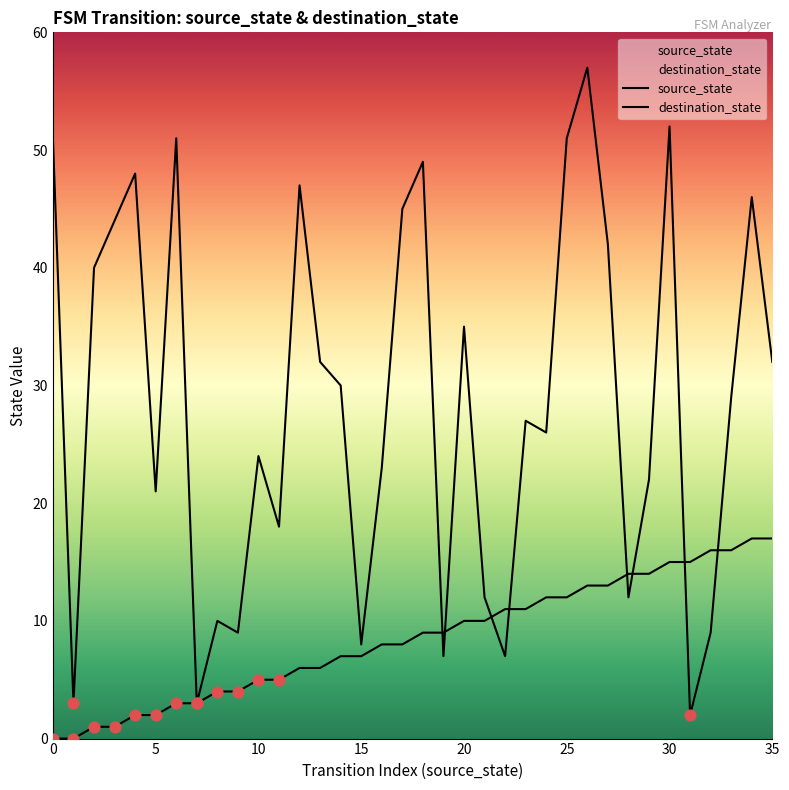

At which category is the sum across all series the highest?

26